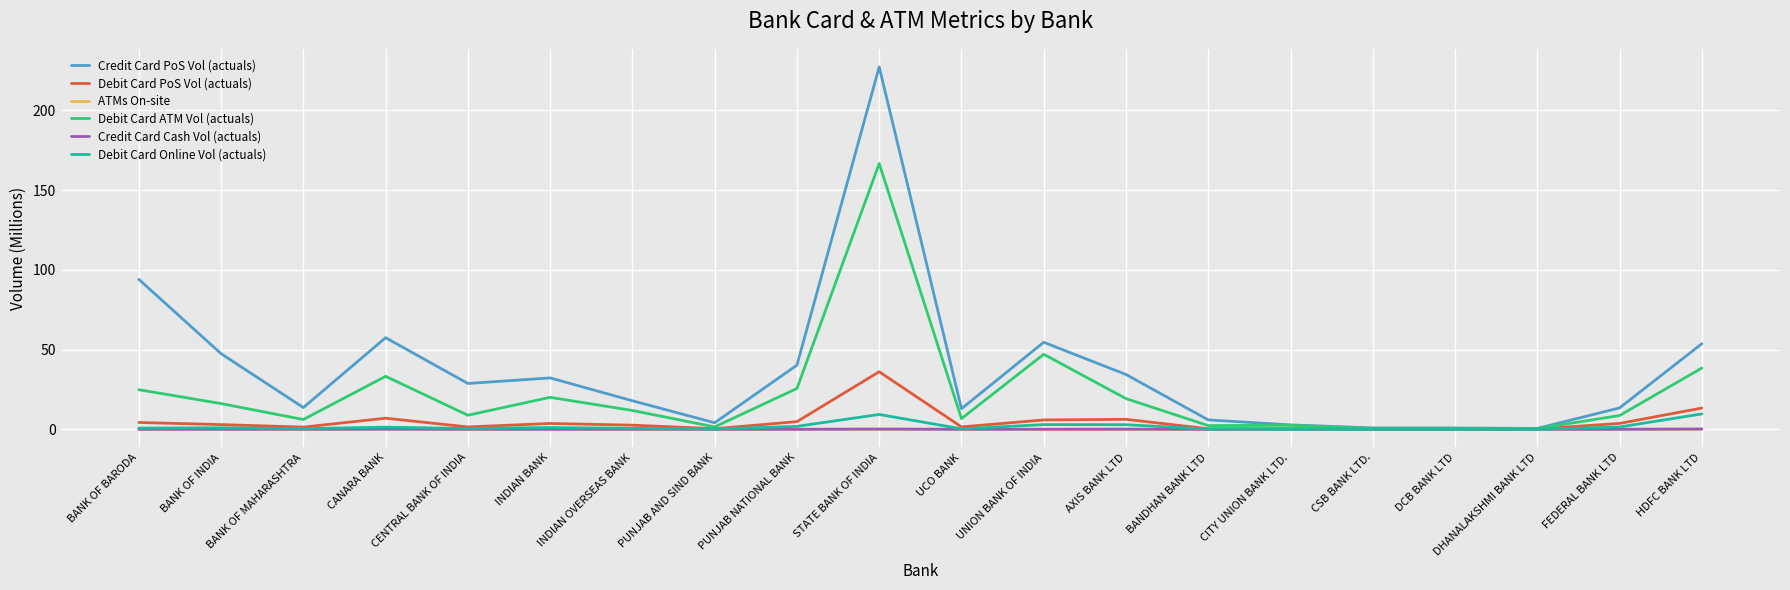

What is the difference between the Debit Card PoS Vol (actuals) values at DCB BANK LTD and PUNJAB NATIONAL BANK?

4.7